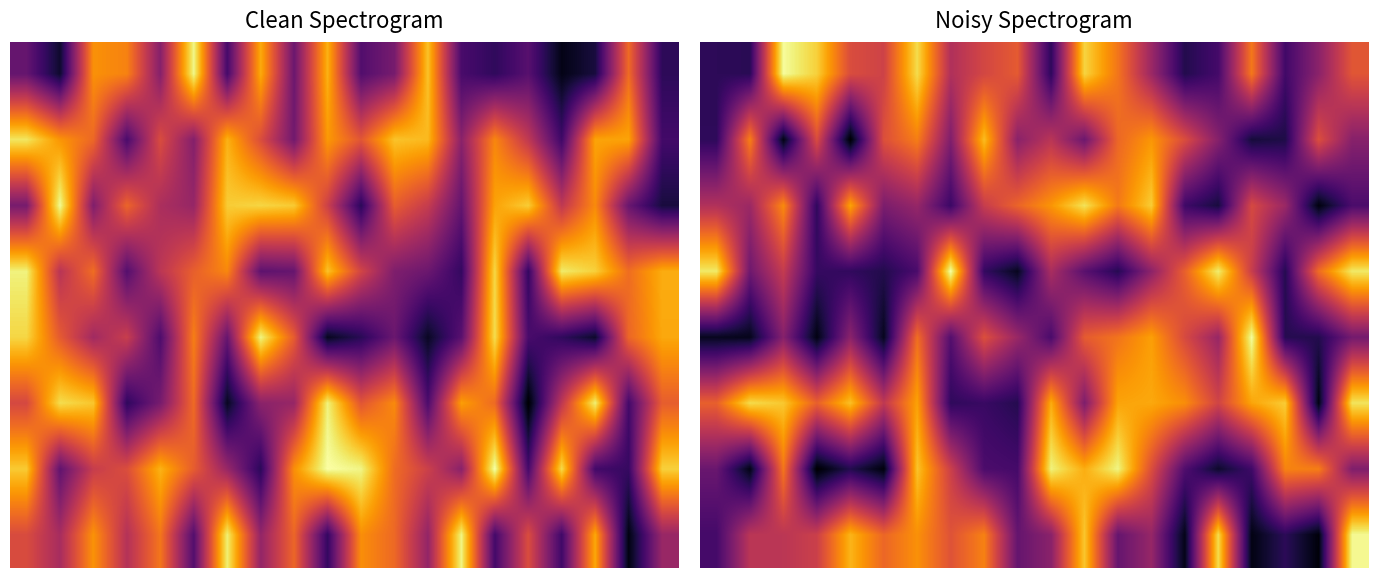

How many data points in 0 are less than 567228?

10